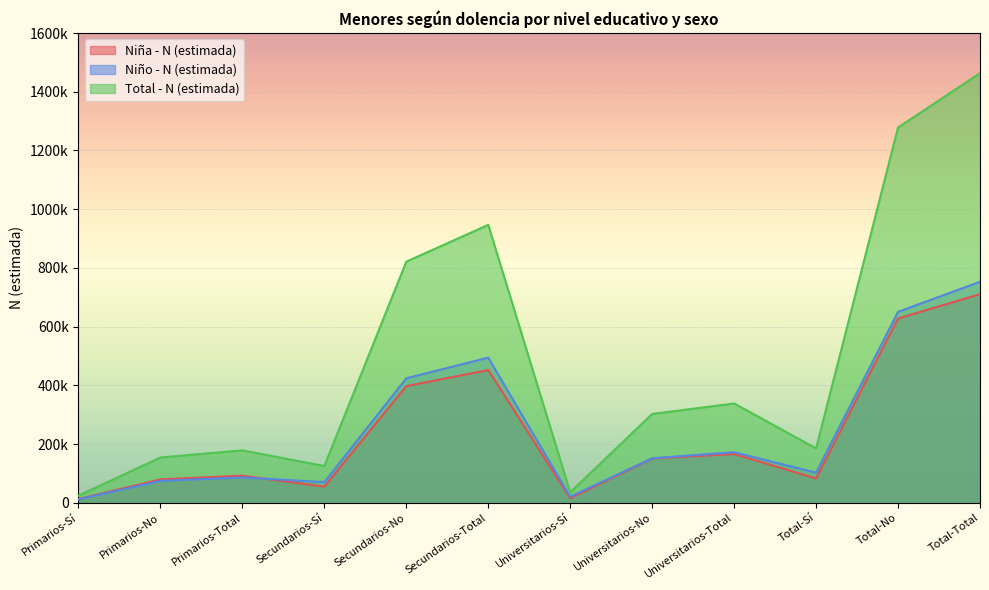

Reading right to left, transcribe all the data shown in this chart.

Niña - N (estimada): Total-Total=710657	Total-No=627788	Total-Sí=82869	Universitarios-Total=166078	Universitarios-No=150838	Universitarios-Sí=15240	Secundarios-Total=452210	Secundarios-No=397327	Secundarios-Sí=54883	Primarios-Total=92369	Primarios-No=79623	Primarios-Sí=12746
Niño - N (estimada): Total-Total=752866	Total-No=650447	Total-Sí=102419	Universitarios-Total=172228	Universitarios-No=151754	Universitarios-Sí=20474	Secundarios-Total=494446	Secundarios-No=424051	Secundarios-Sí=70395	Primarios-Total=86192	Primarios-No=74641	Primarios-Sí=11551
Total - N (estimada): Total-Total=1463523	Total-No=1278234	Total-Sí=185289	Universitarios-Total=338307	Universitarios-No=302593	Universitarios-Sí=35714	Secundarios-Total=946656	Secundarios-No=821378	Secundarios-Sí=125278	Primarios-Total=178561	Primarios-No=154264	Primarios-Sí=24297